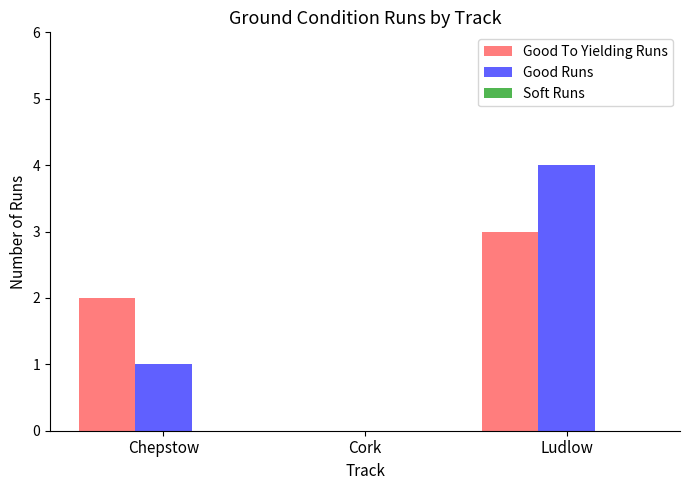

Are the bars horizontal?

No